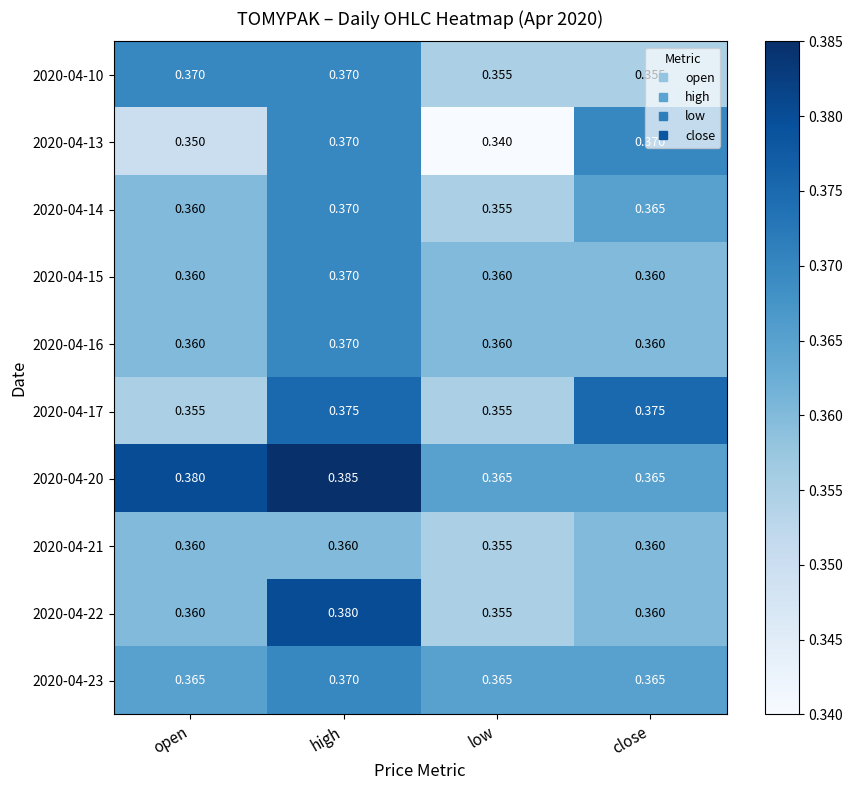

Where is 2020-04-22 nearest to the value 0?

low